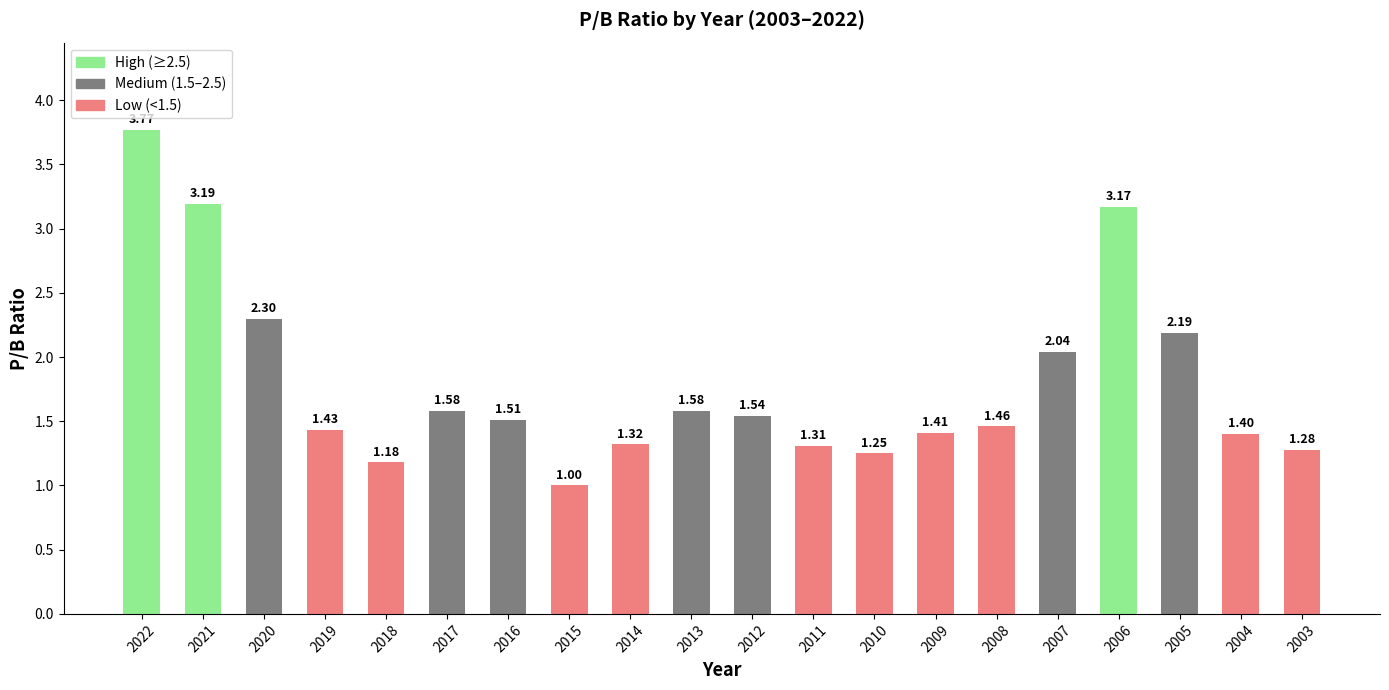

What is the sum of all values?

35.9